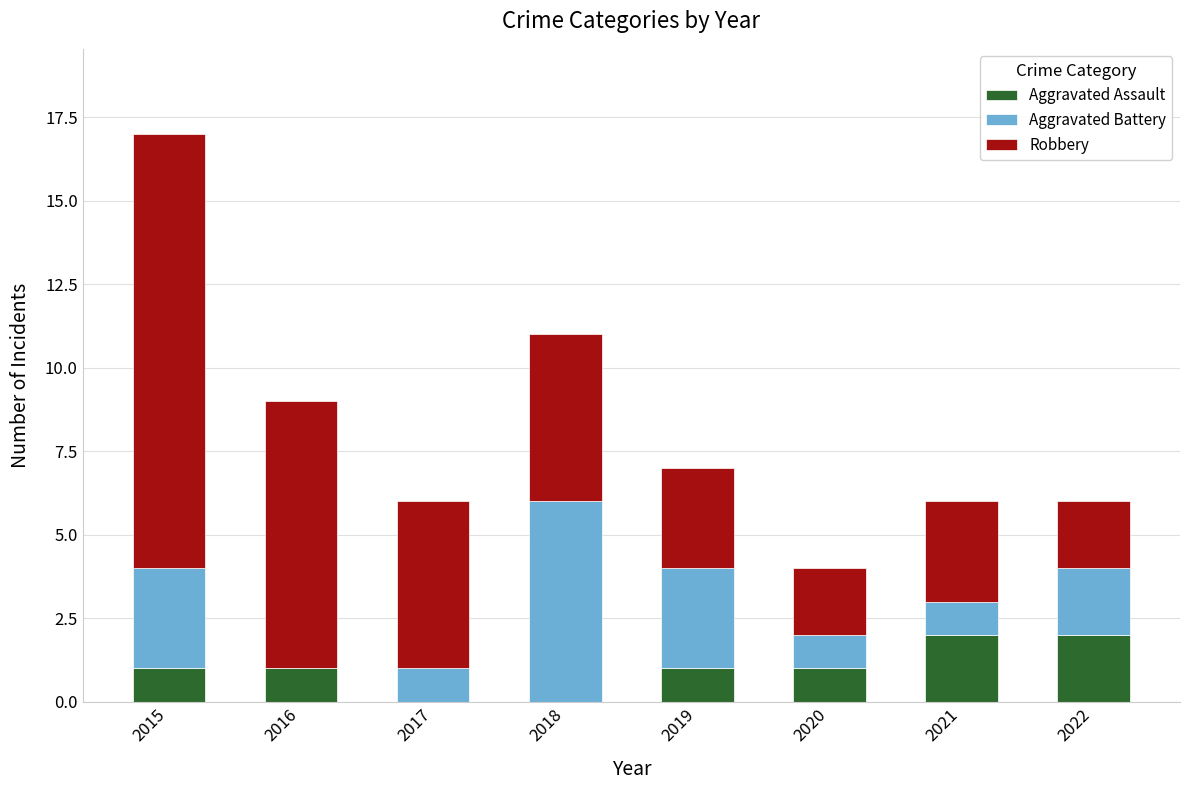

True or false: Aggravated Assault has a value of 2 at 2016.

False